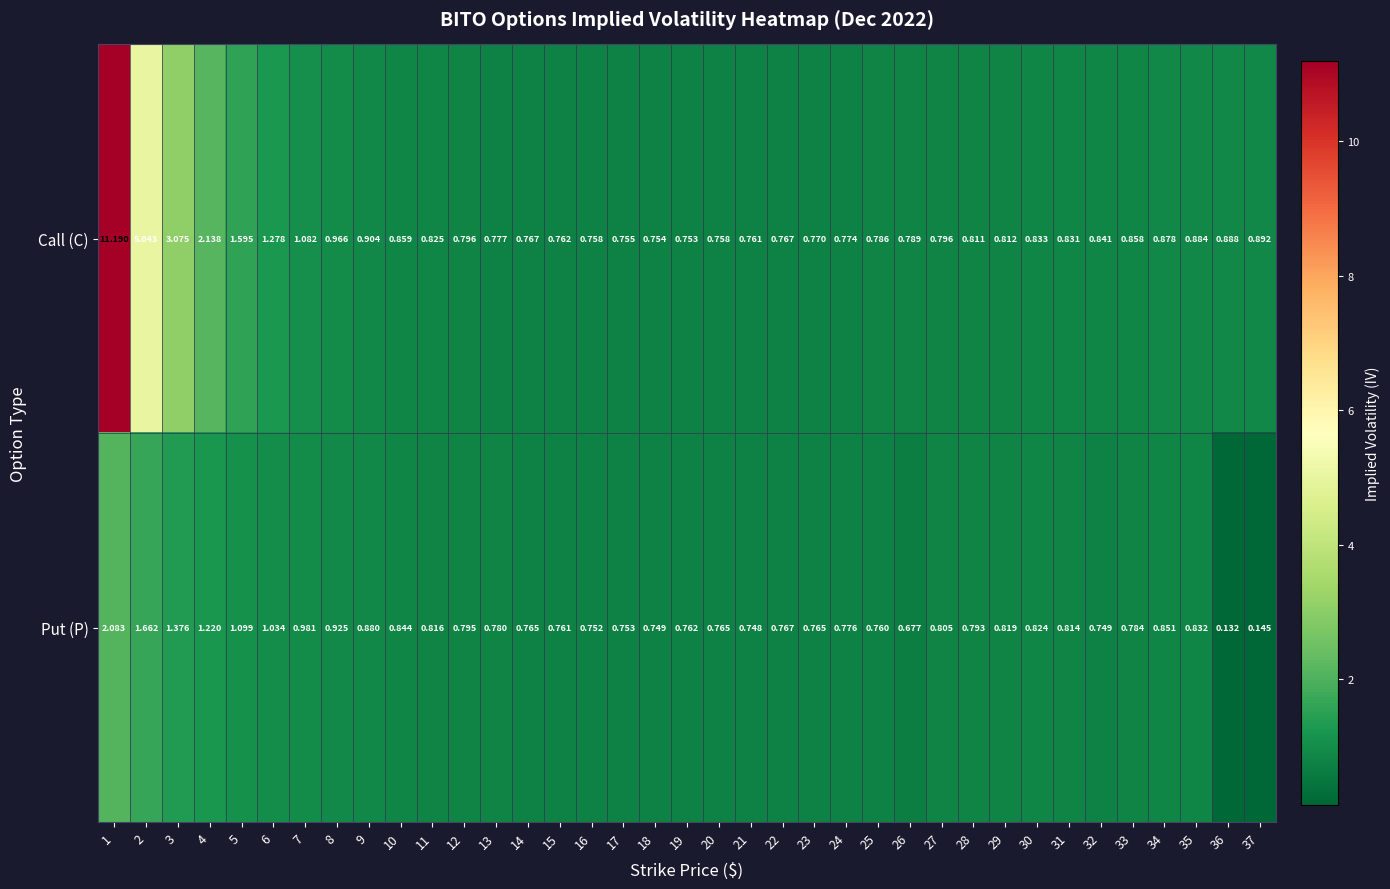

Which series has the widest spread of values?

Call (C)